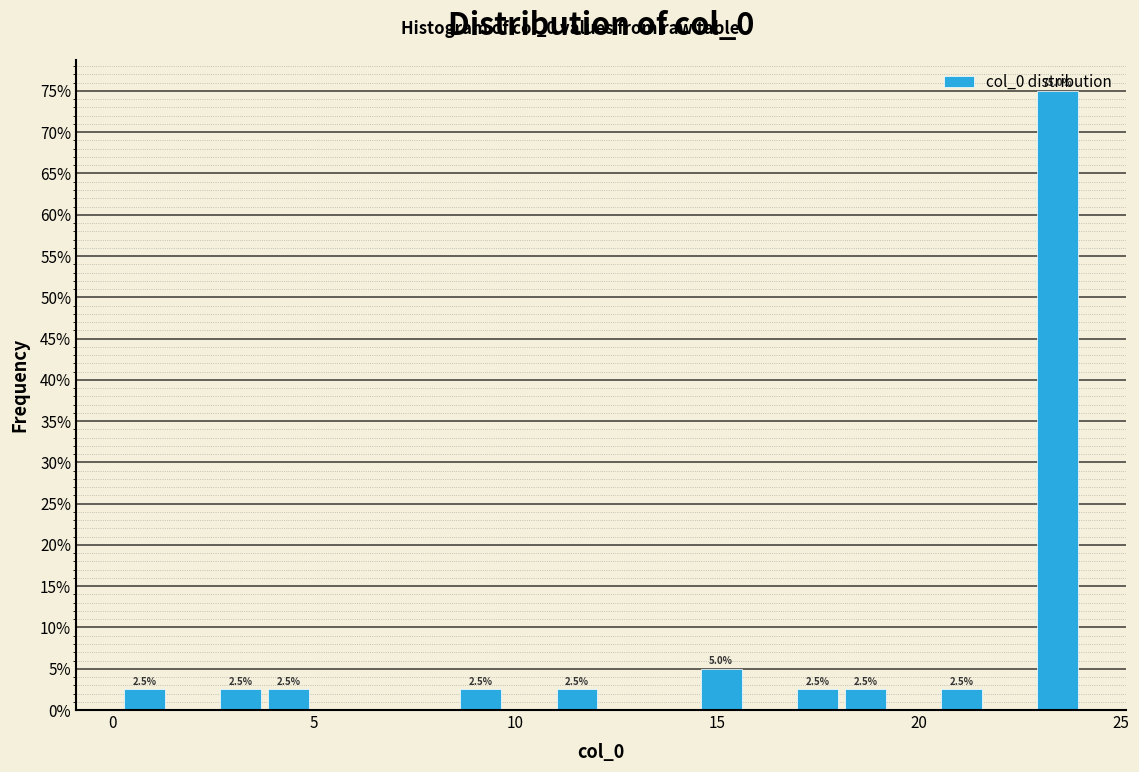

Read against the x-axis, roughly where is the centre of the tallest bar?

23.5